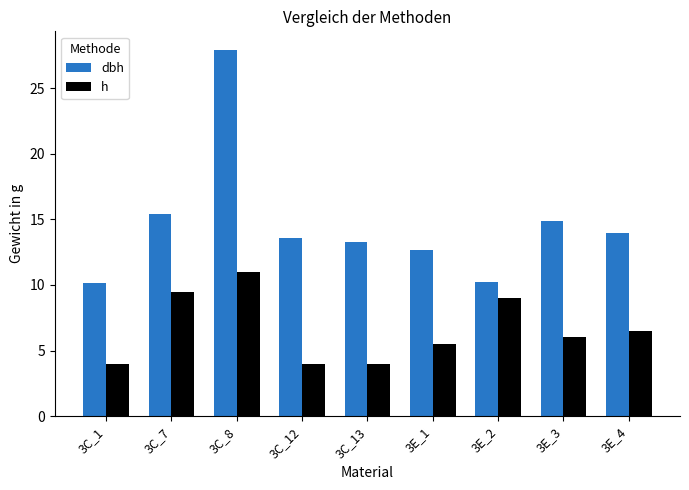

True or false: h has a value of 6.0 at 3E_3.

True